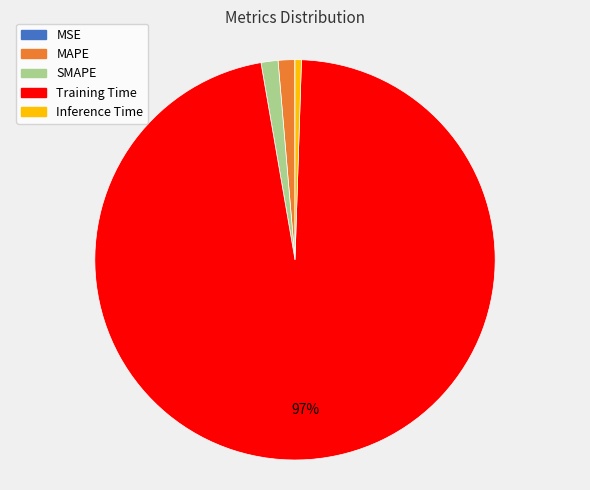

To the nearest percent, what is the average slice percentage?

20%